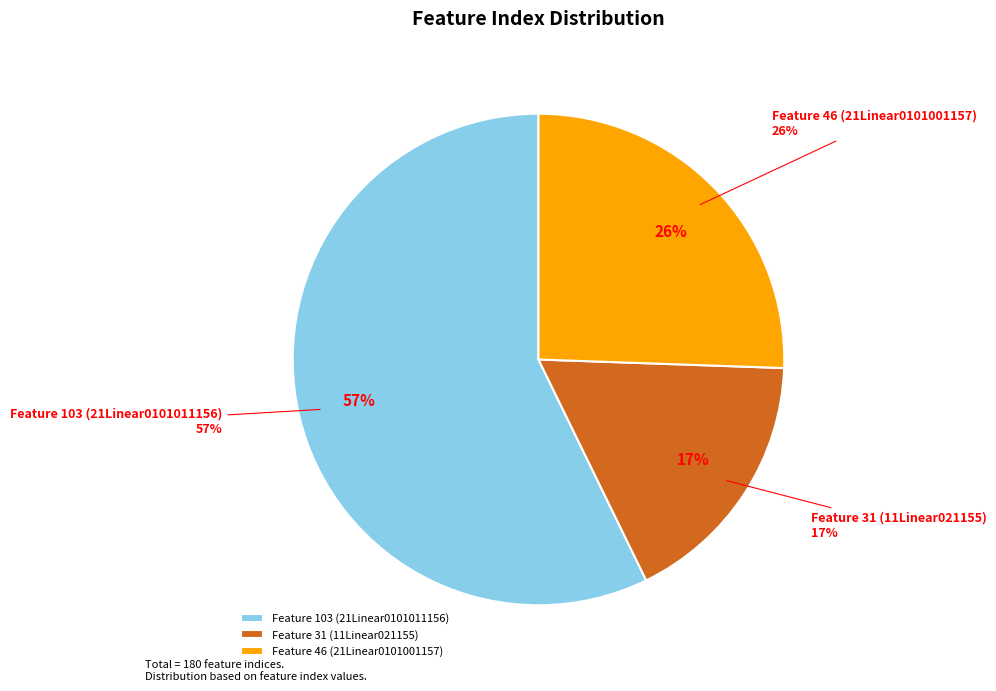

To the nearest percent, what is the difference between the Feature 103 (21Linear0101011156) and Feature 31 (11Linear021155) slice percentages?

40%